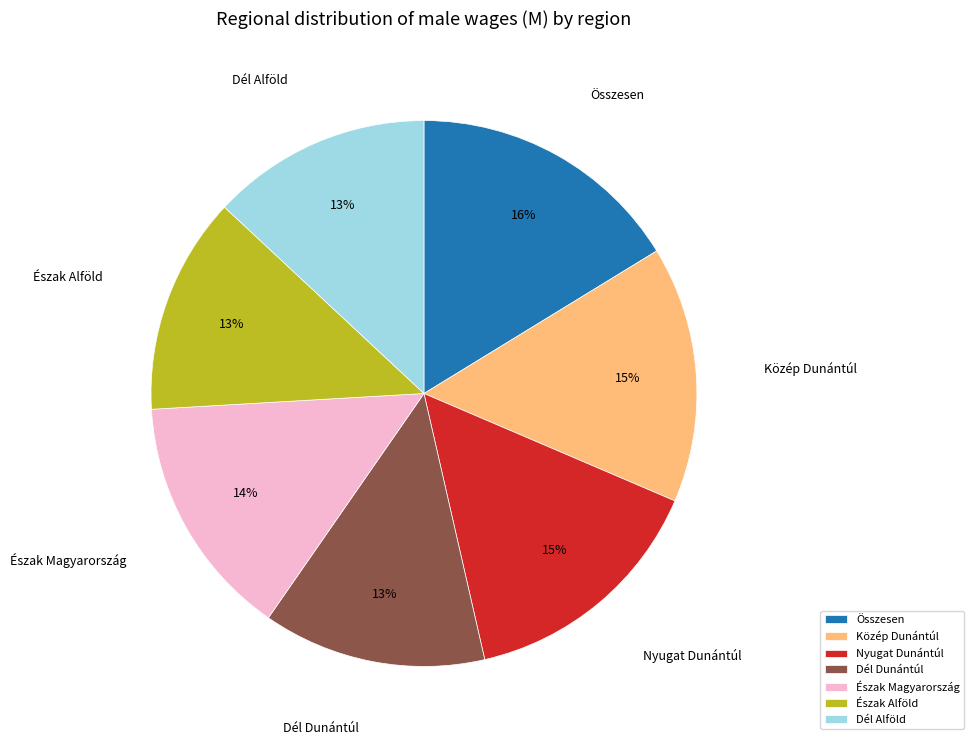

To the nearest percent, what is the difference between the largest and smallest slice percentages?

3%